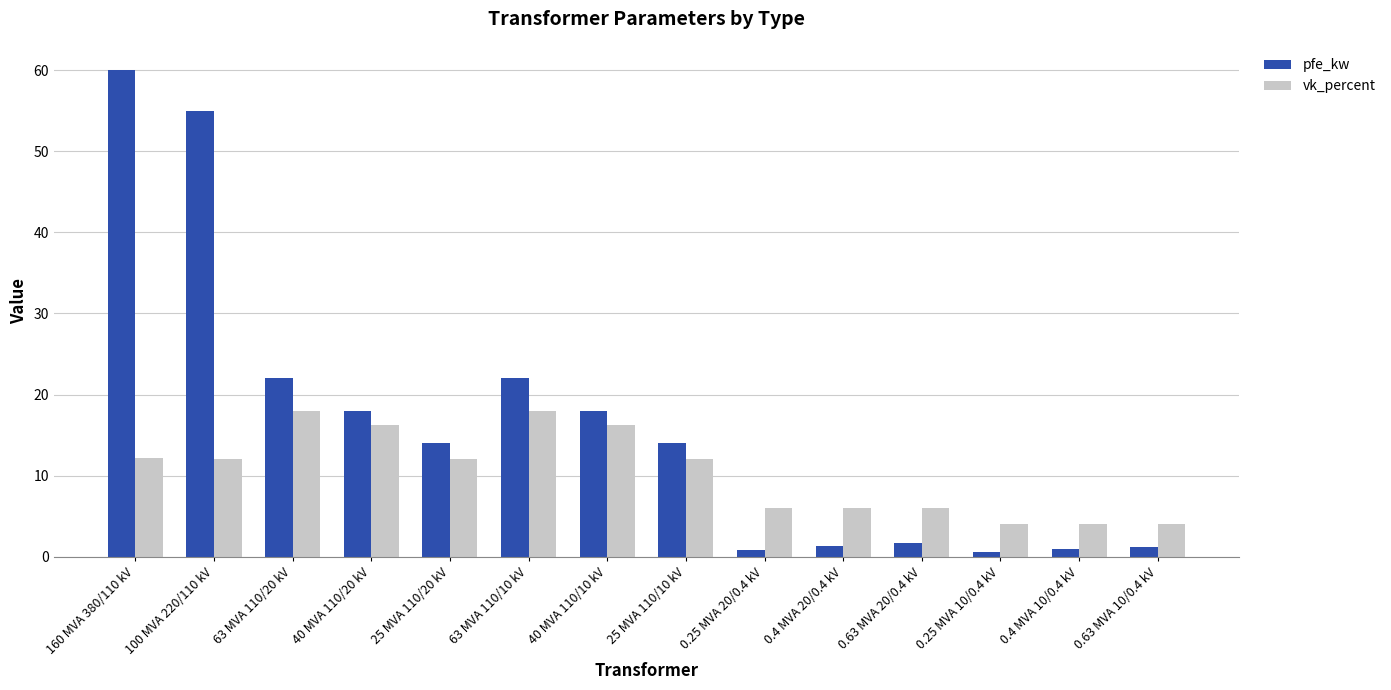

What is the average value of the vk_percent series?

10.5